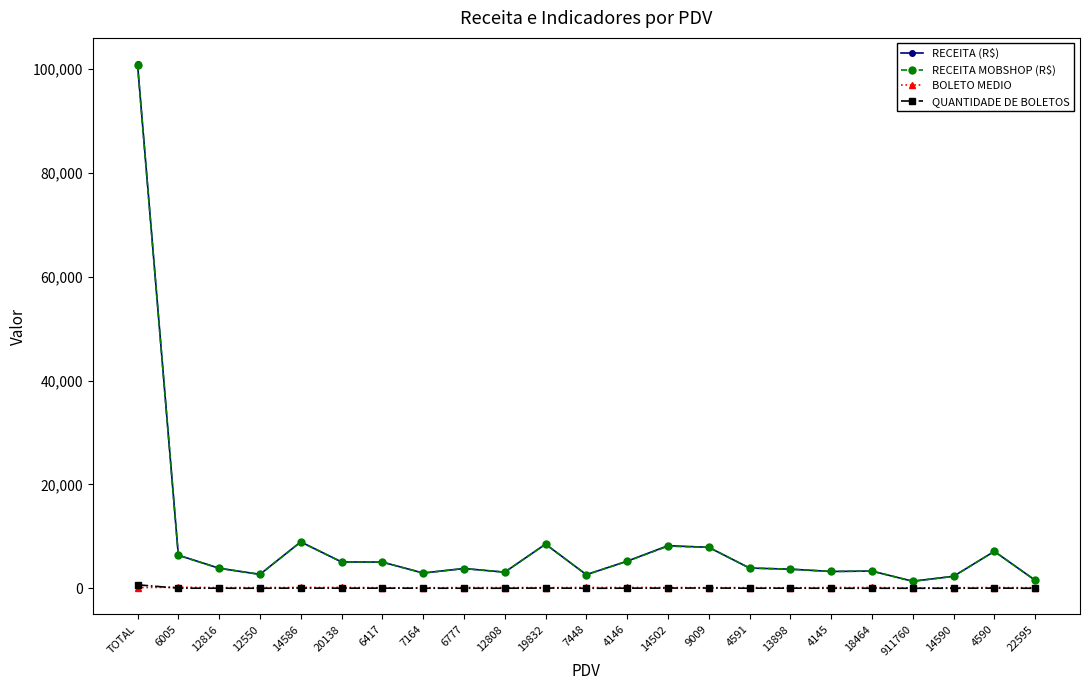

Which series has the widest spread of values?

RECEITA (R$)